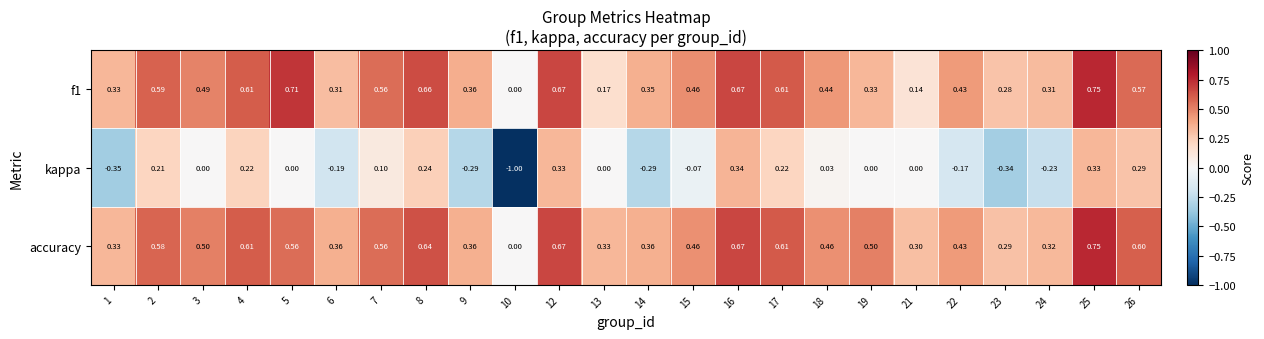

Which series has the largest total across all categories?

accuracy